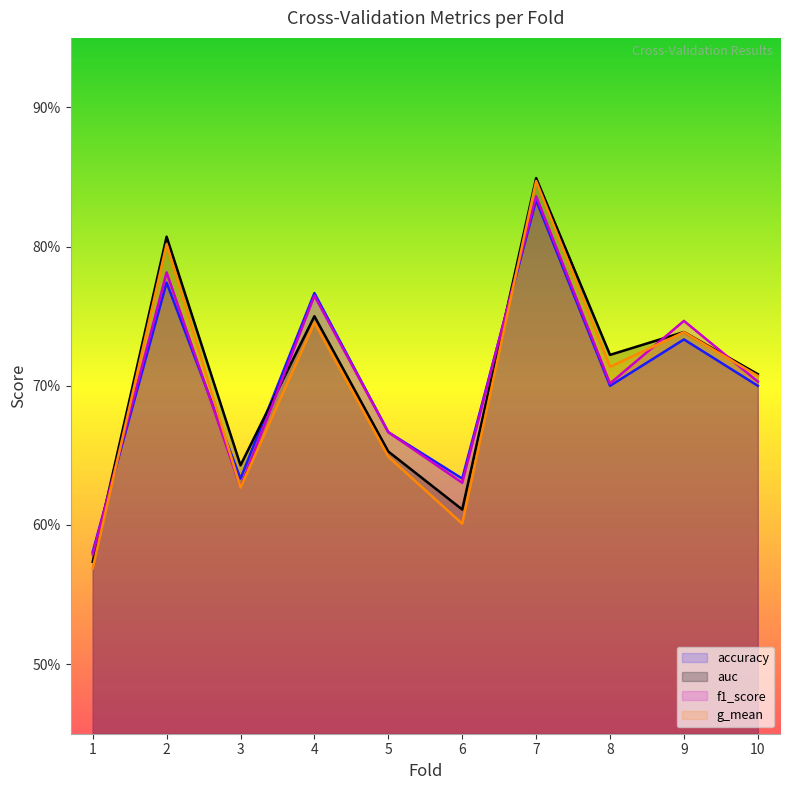

The value of accuracy at 10 is 0.2. True or false?

False